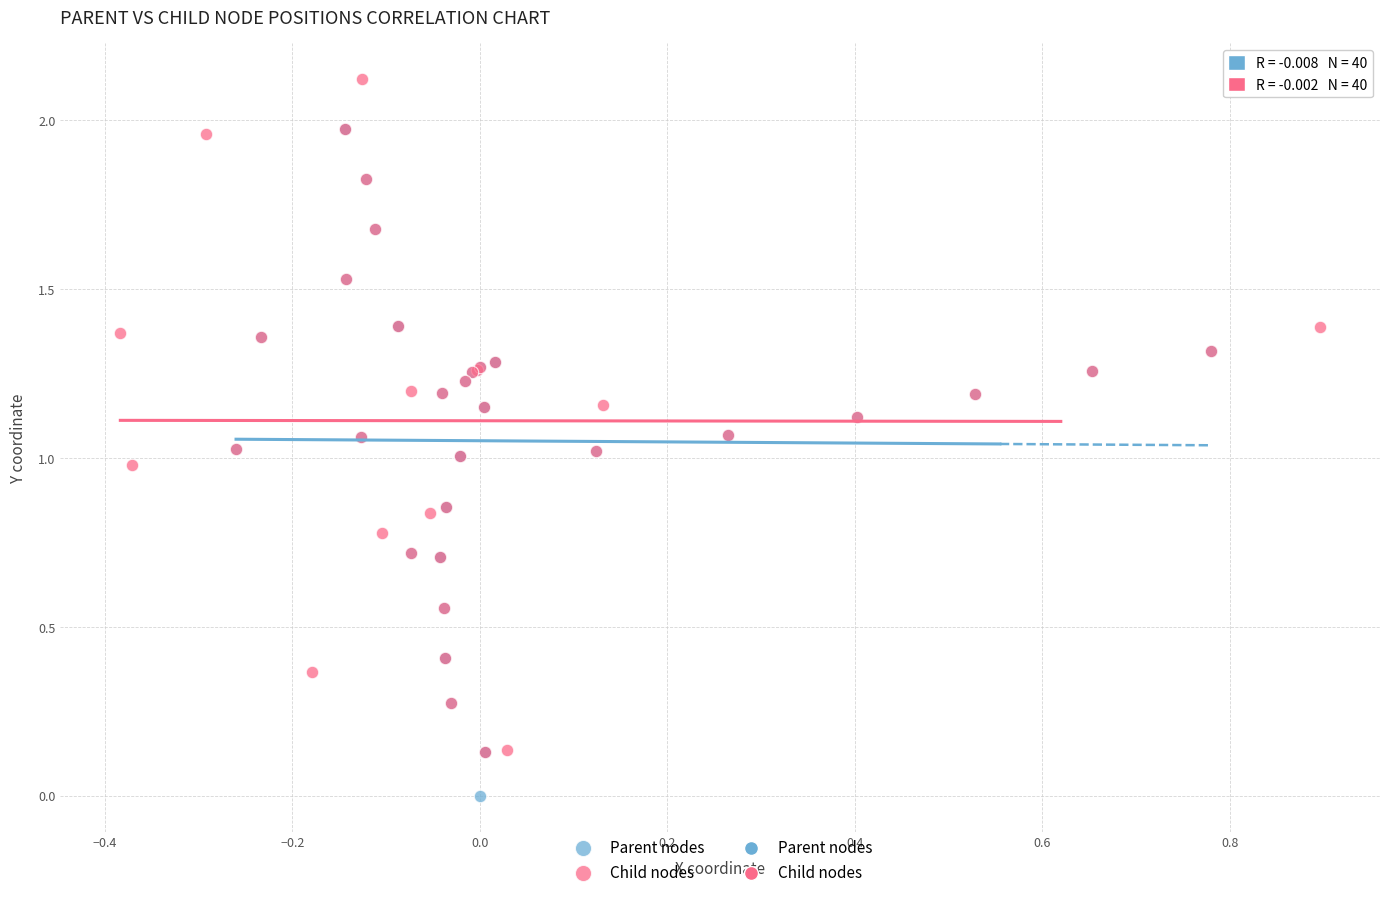

Which series reaches the maximum Y coordinate?

Child nodes